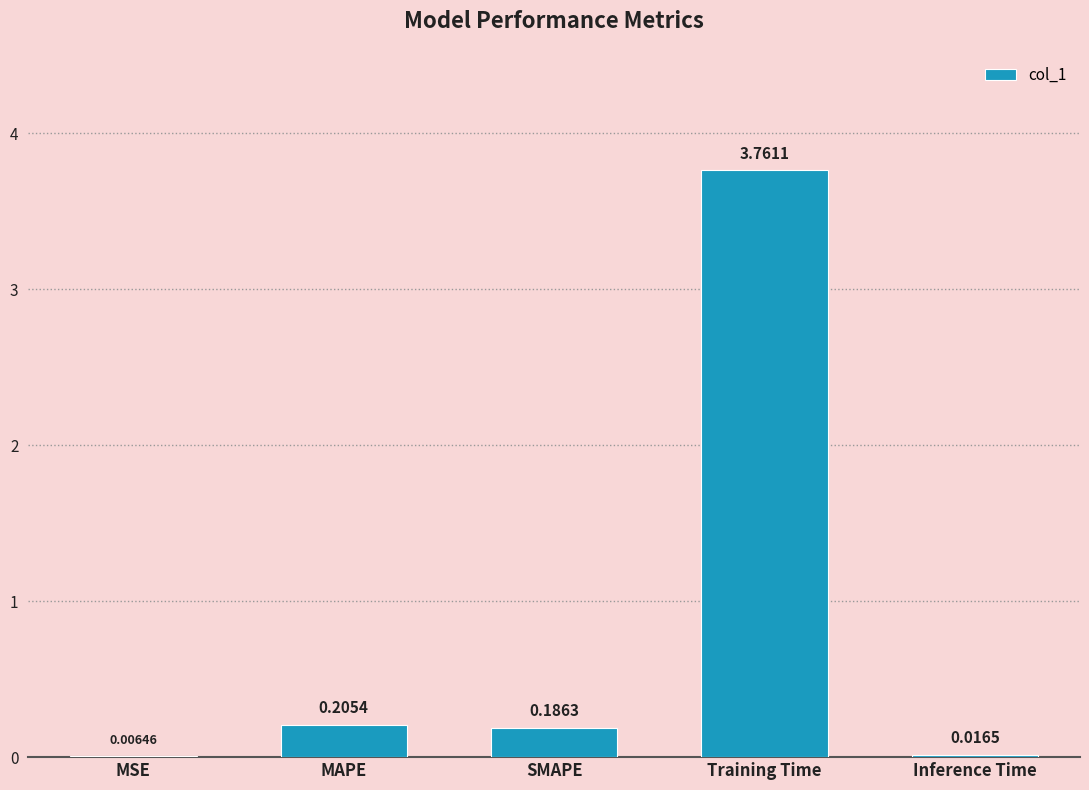

At which label is the value closest to 1?

MAPE